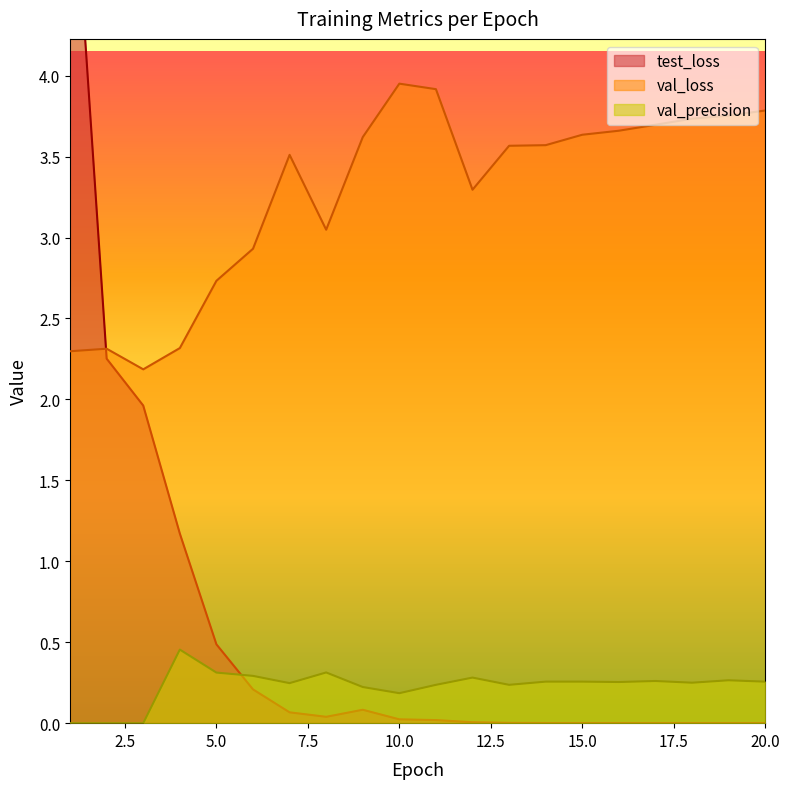

Which series has the largest total across all categories?

val_loss